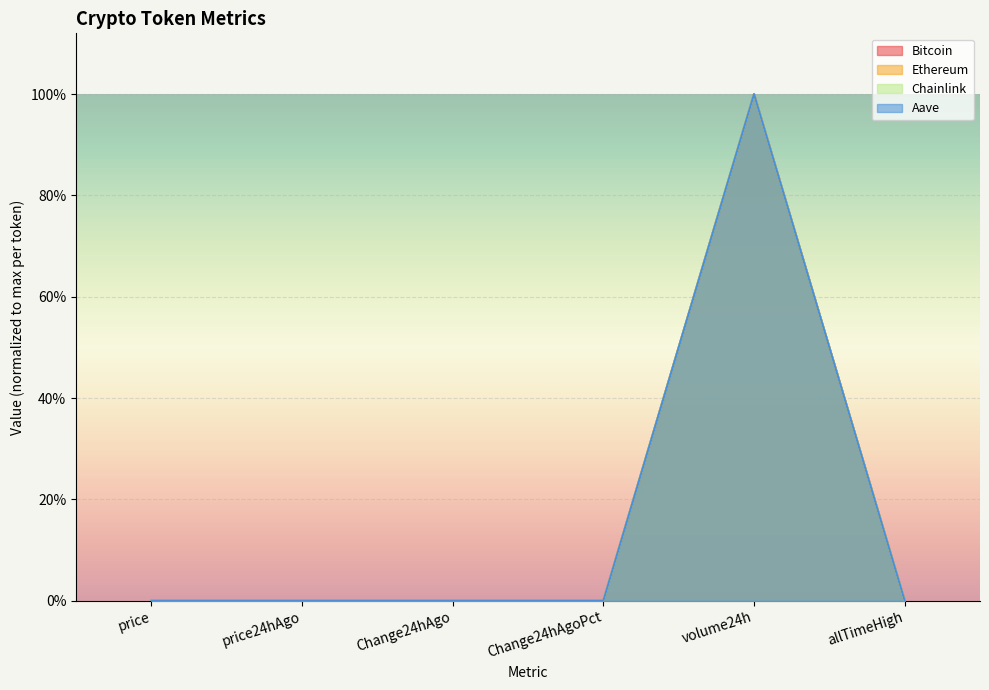

At how many categories does at least one series exceed 0?

6